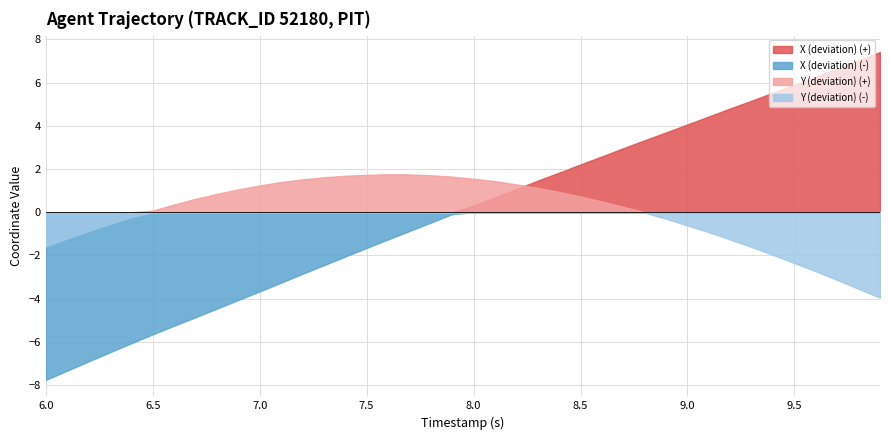

At 17, list the series in order from smallest to largest.

Y, X